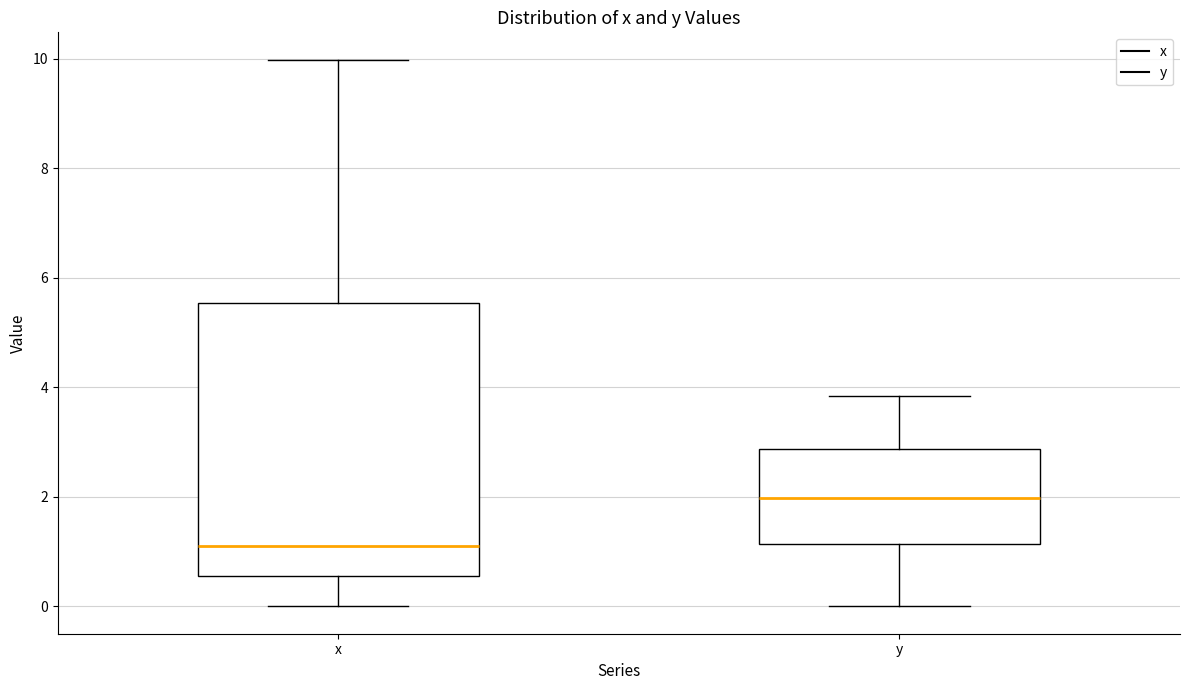

Reading left to right, read every box against the y-axis: the position of its median line, the range the box covers, and the ends of its whiskers. The values are not printed on the chart, so give them approximately, as read against the axis.

x: median 1.2, box 0.6 to 5.6, whiskers 0.0 to 10.0
y: median 2.0, box 1.2 to 2.8, whiskers 0.0 to 3.8